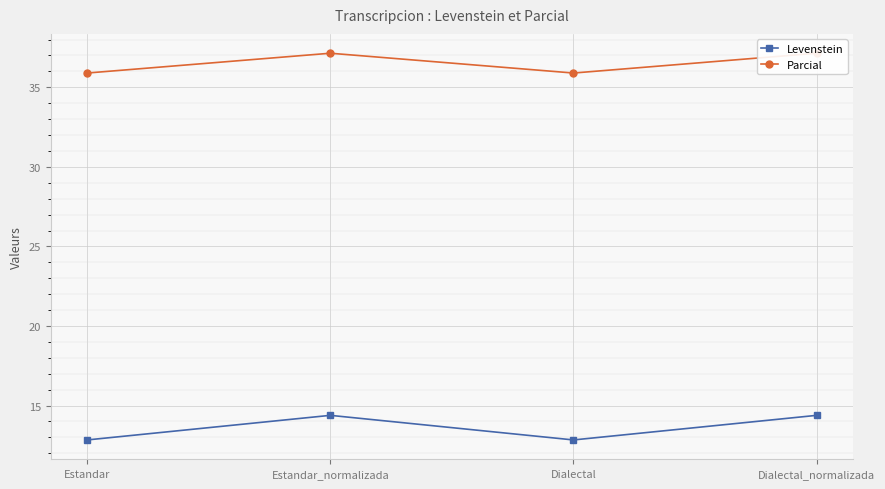

How many data points in Parcial are above 37?

2